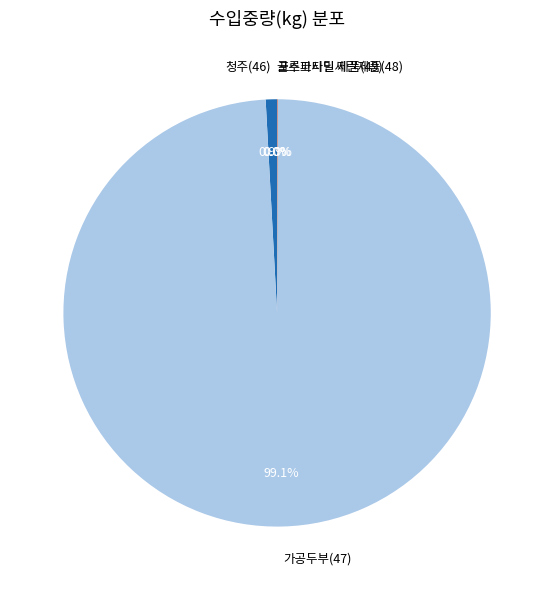

Is there a majority slice in this chart?

Yes